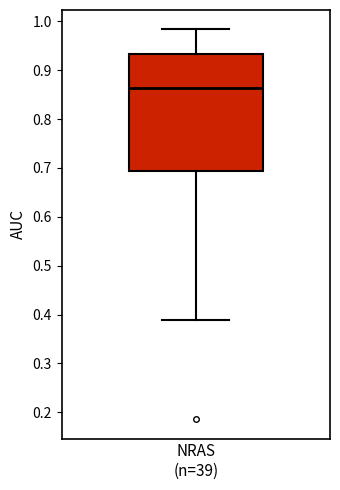

Where is the lower edge of the box for NRAS (n=39) on the y-axis? The values are not printed on the chart, so give them approximately, as read against the axis.

0.69